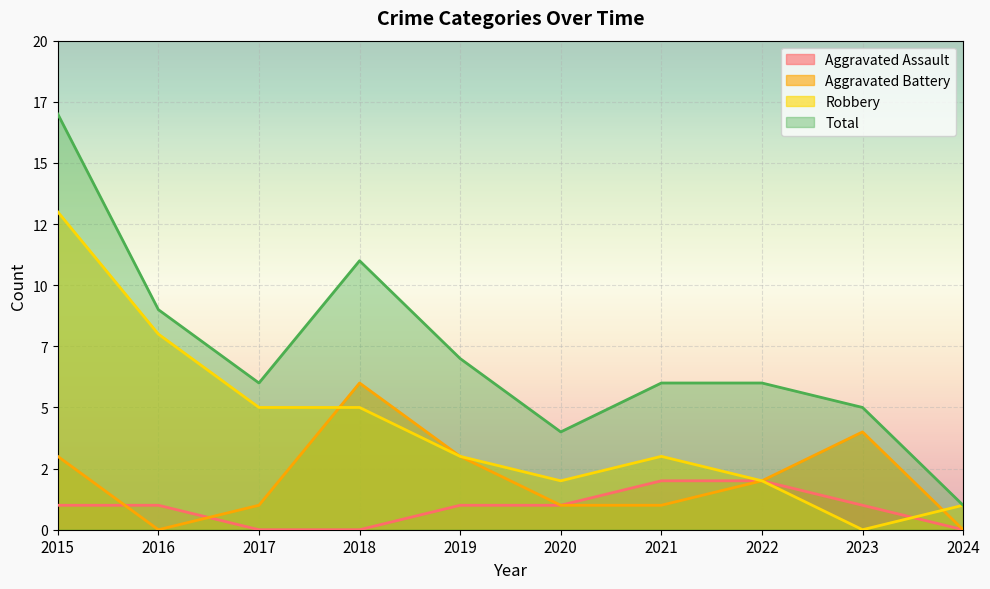

Which series has the largest total across all categories?

Total